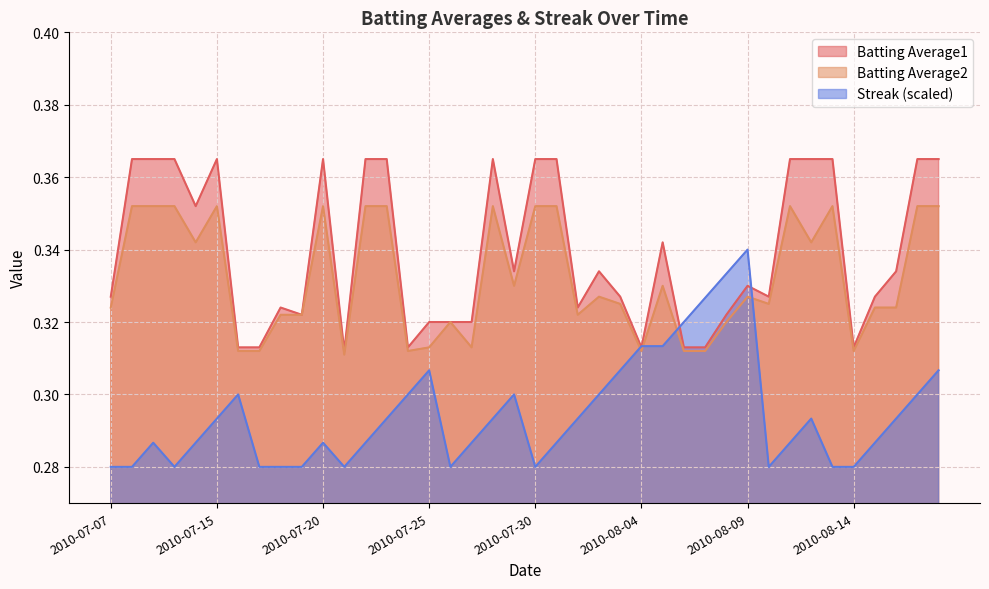

At how many categories does at least one series exceed 0?

40